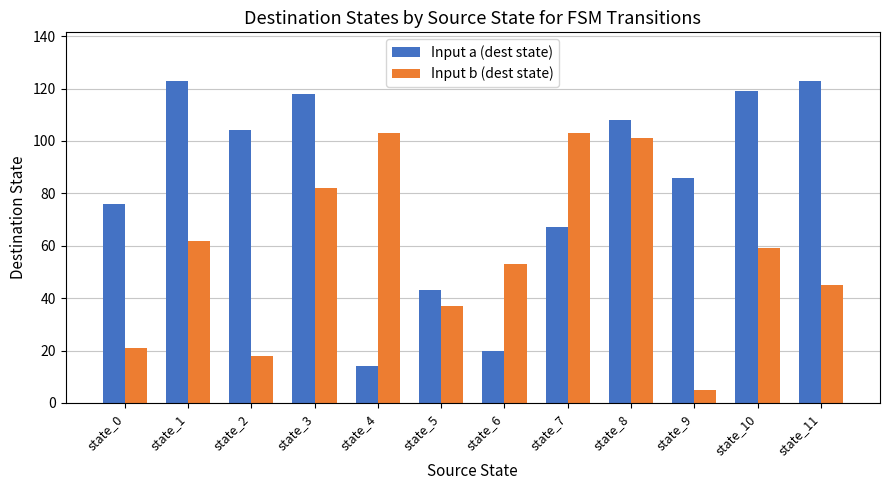

How many groups of bars are there?

12